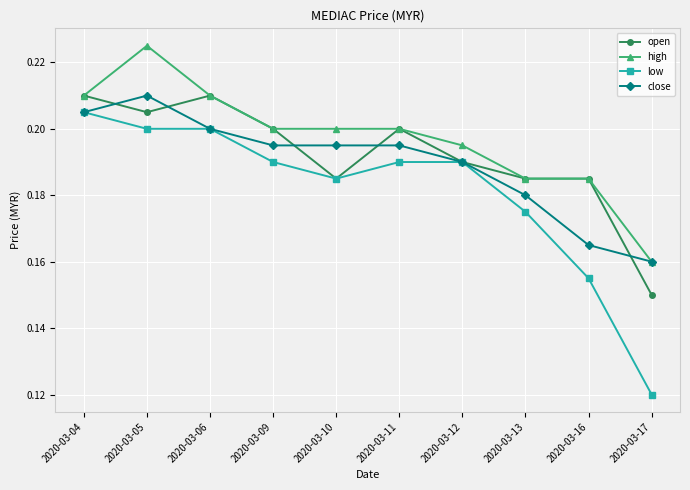

Which series changed the most between 2020-03-04 and 2020-03-11?

low